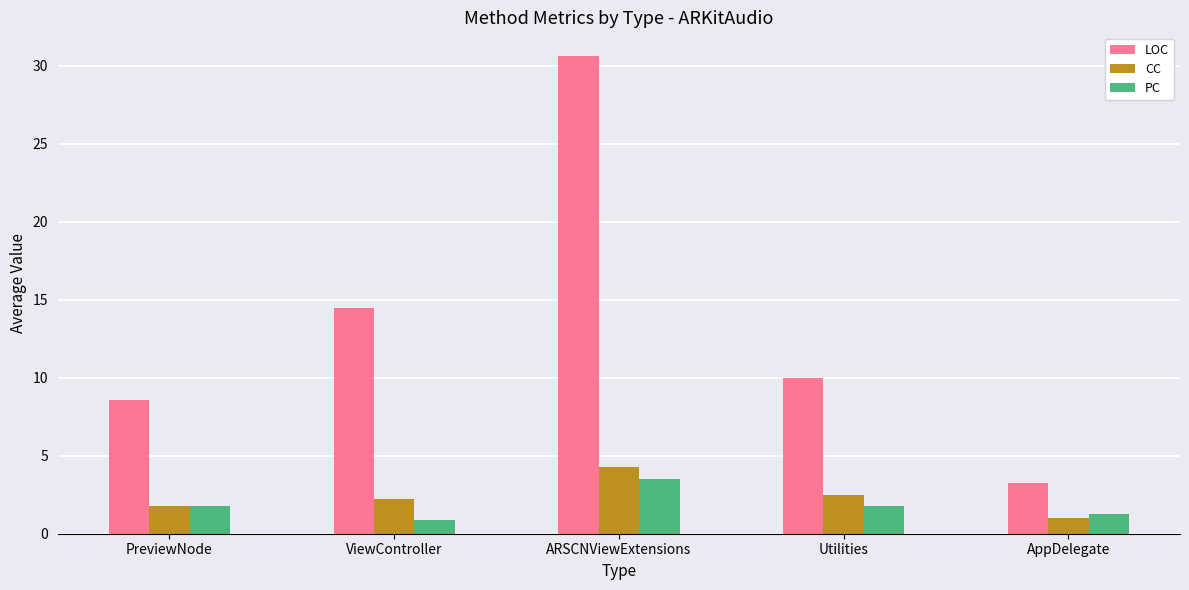

What is the minimum value shown in the chart?

0.9